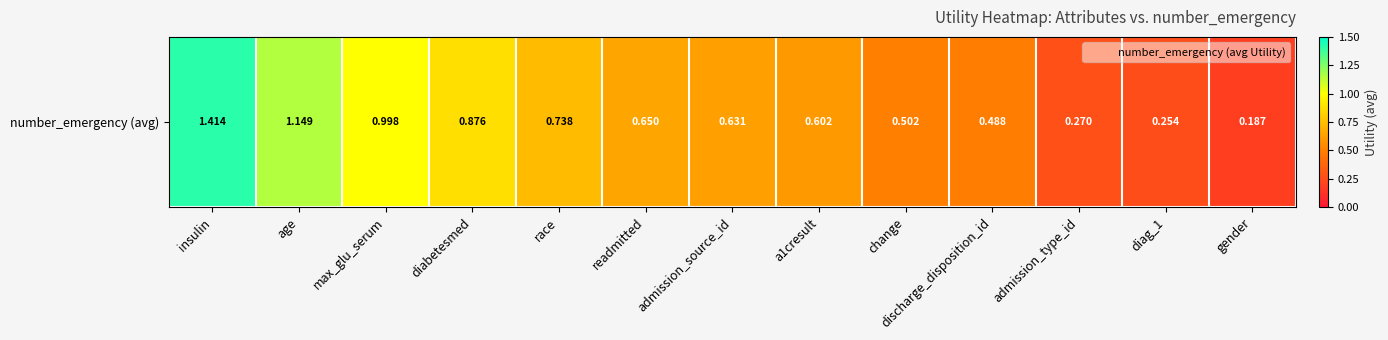

Rank the categories by value from highest to lowest.

insulin, age, max_glu_serum, diabetesmed, race, readmitted, admission_source_id, a1cresult, change, discharge_disposition_id, admission_type_id, diag_1, gender